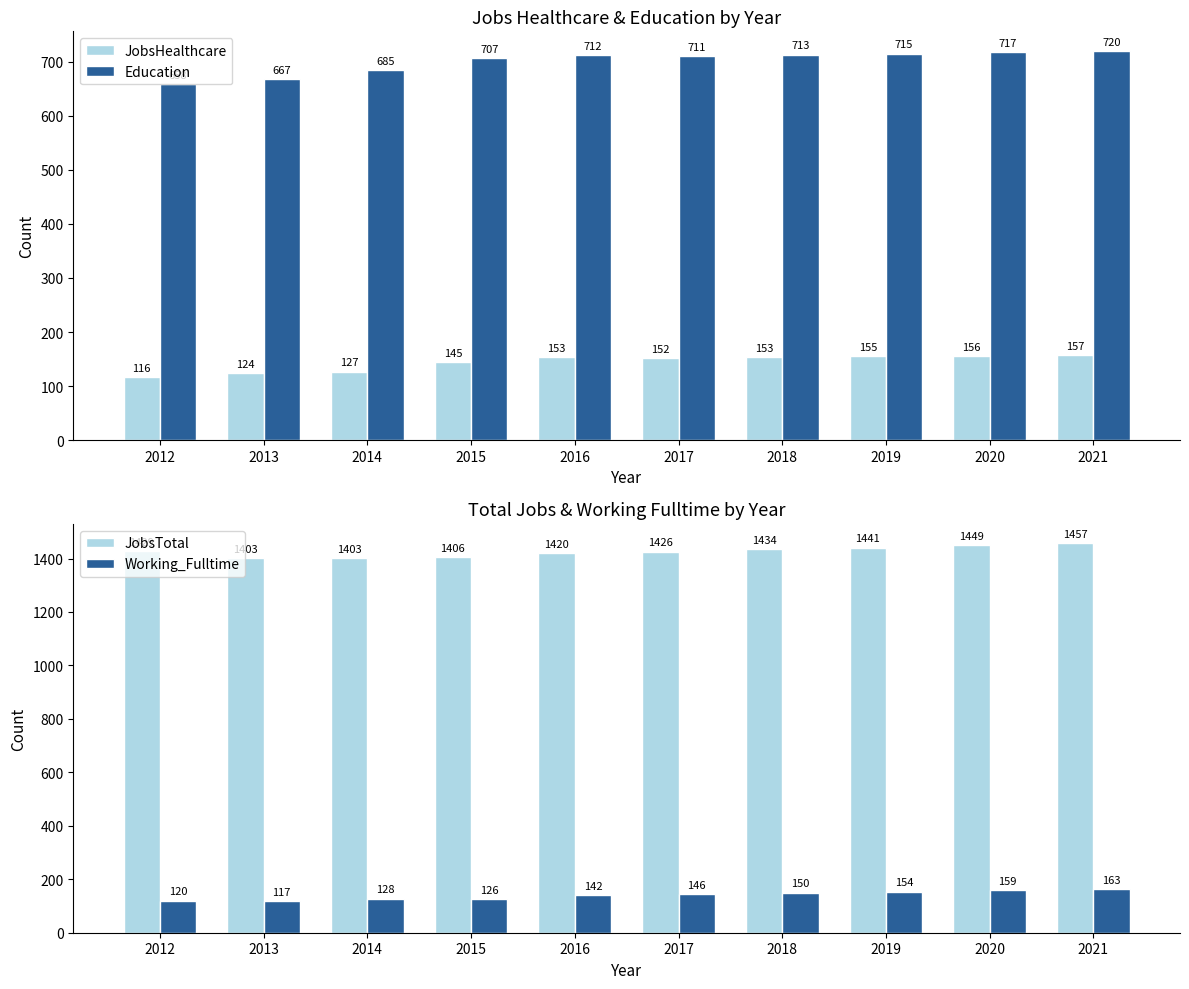

What is the highest value of the JobsHealthcare series?

157